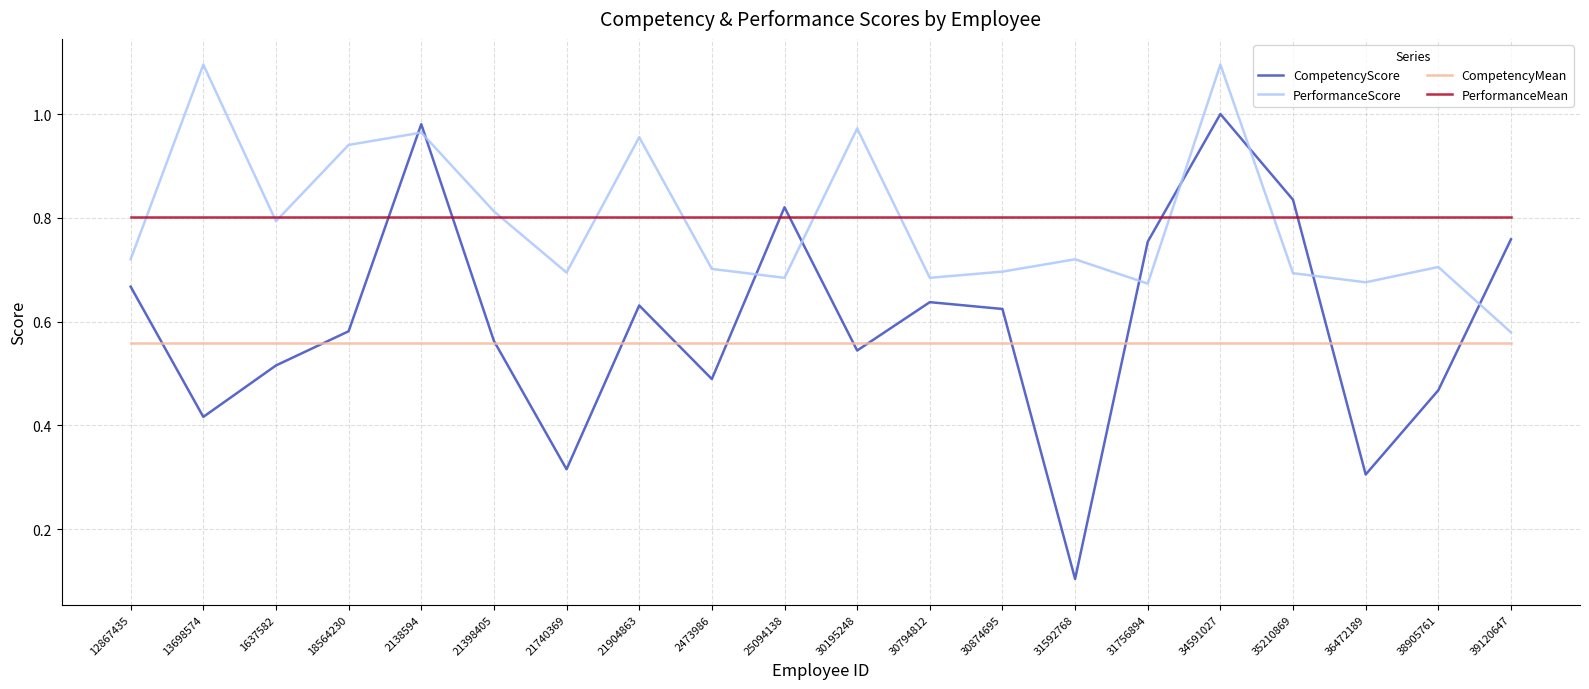

True or false: CompetencyMean and PerformanceMean cross at least once.

False